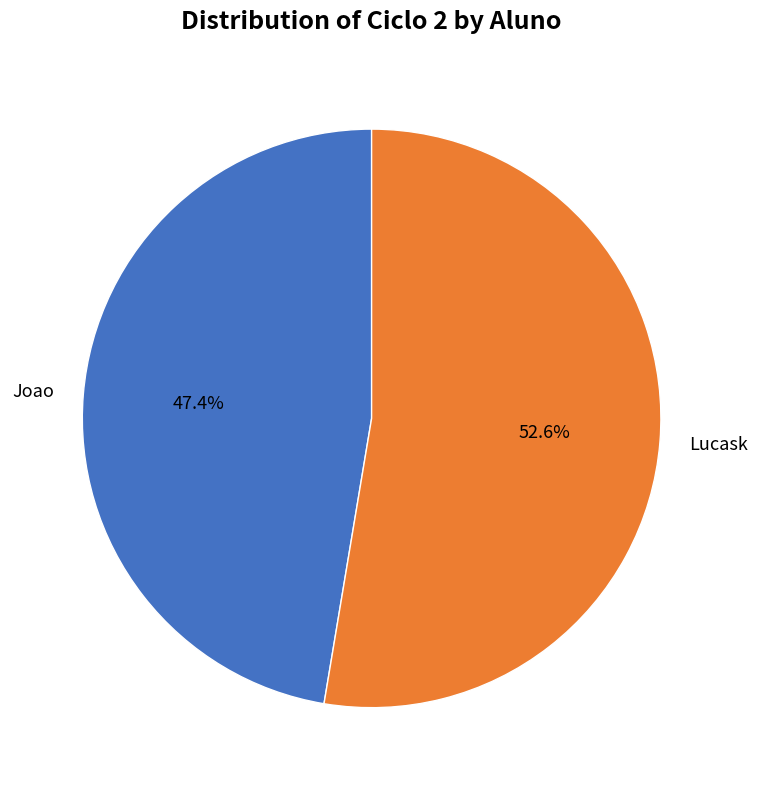

To the nearest percent, what is the difference between the Joao and Lucask slice percentages?

5%